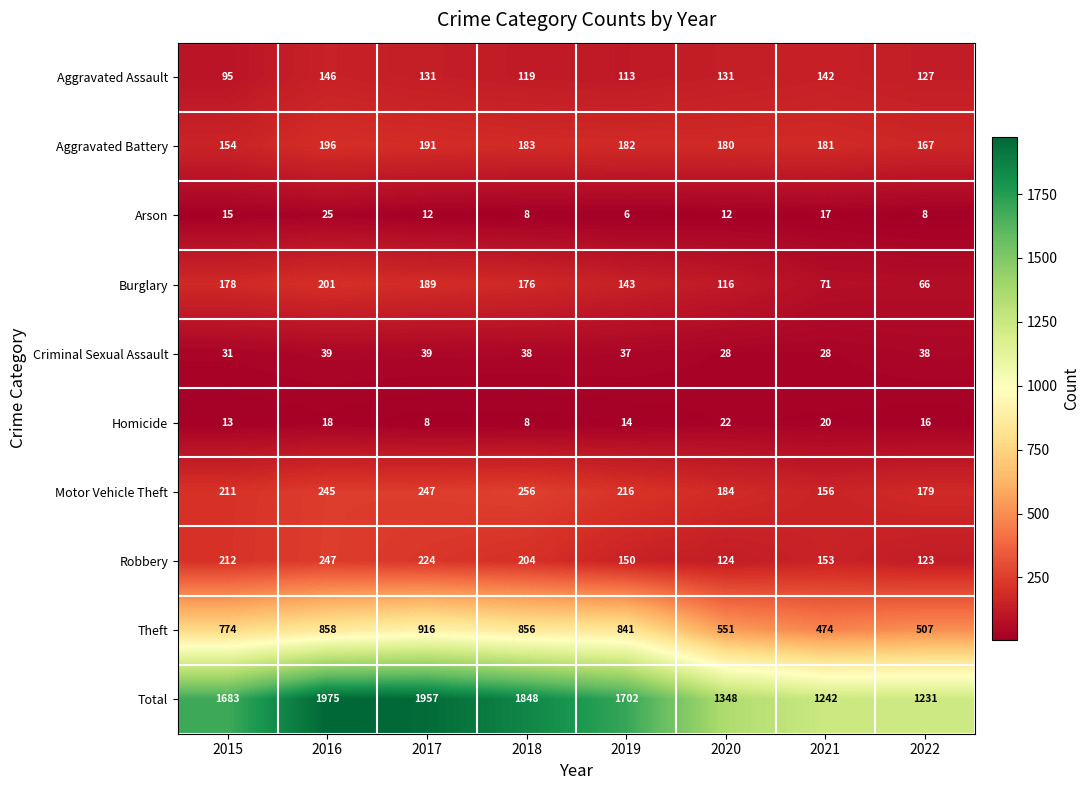

What is the minimum value shown in the chart?

6